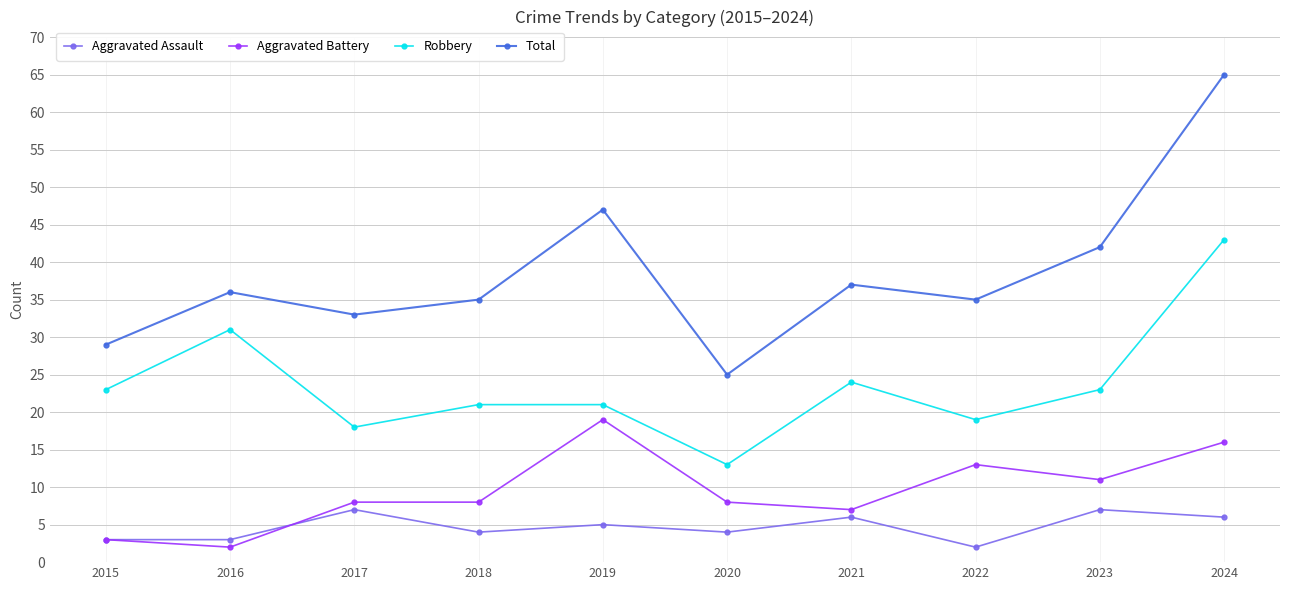

What is the smallest value displayed?

2